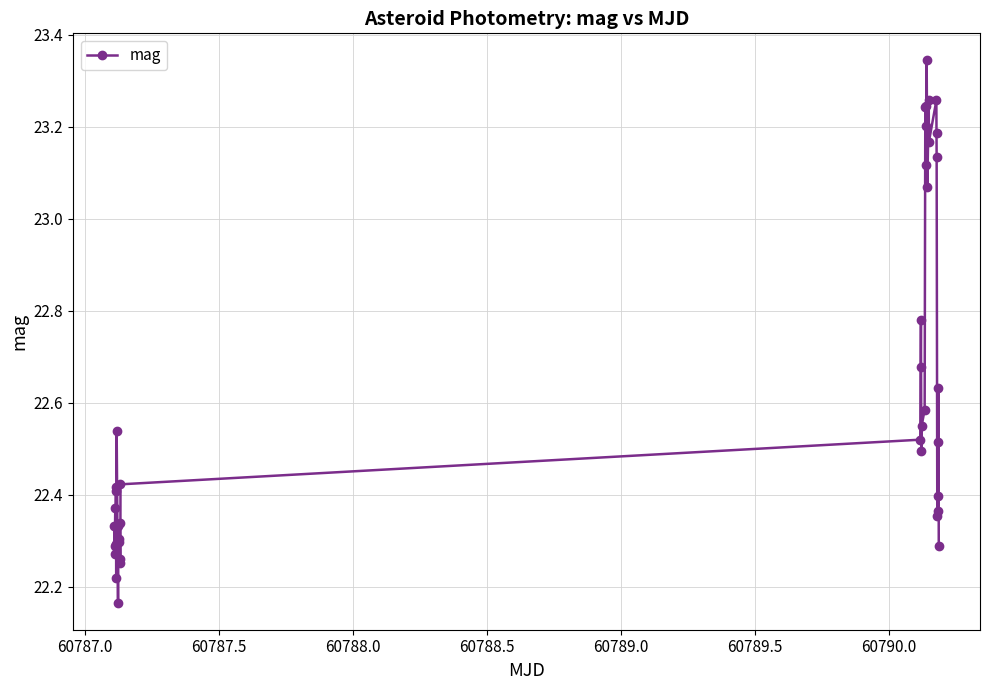

What is the sum of all values?

904.9